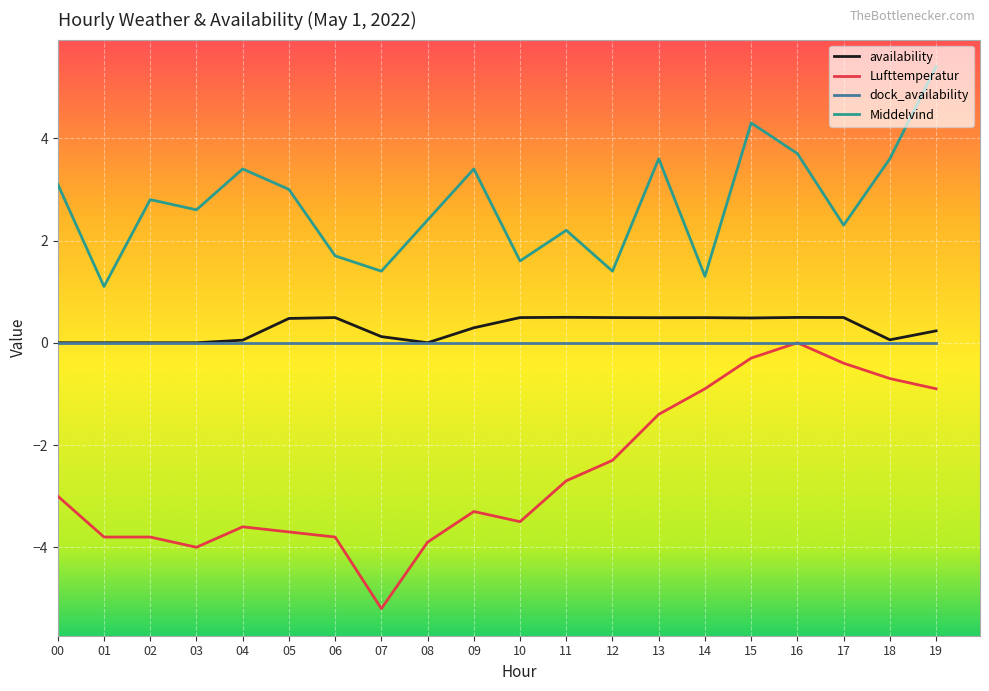

What is the approximate value of availability at 06?

0.5